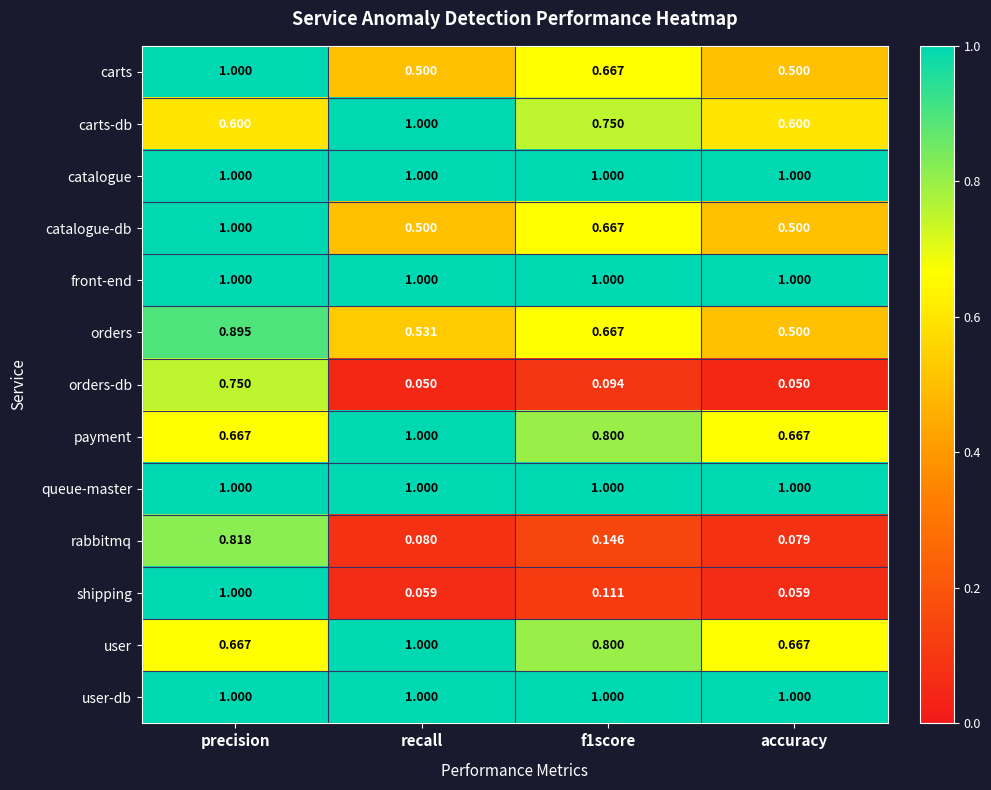

At which label does rabbitmq reach its peak?

precision